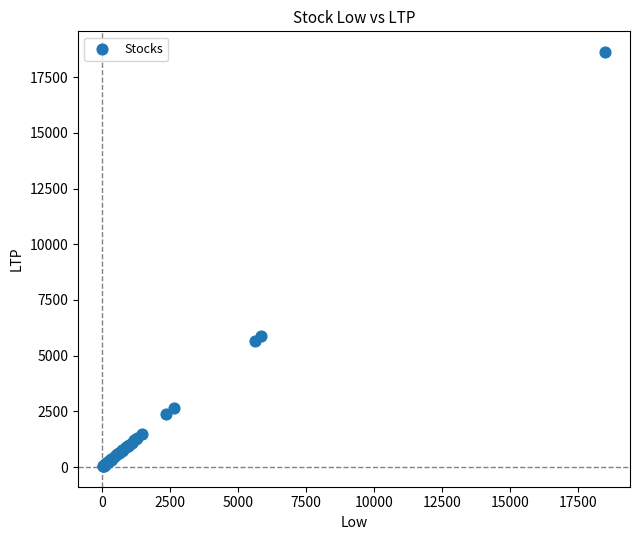

What Y value in the scatter plot is closest to 9339?

5880.0